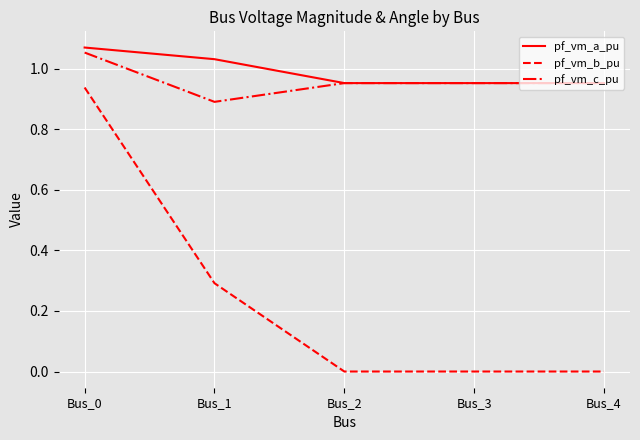

What is the average value of the pf_vm_b_pu series?

0.2